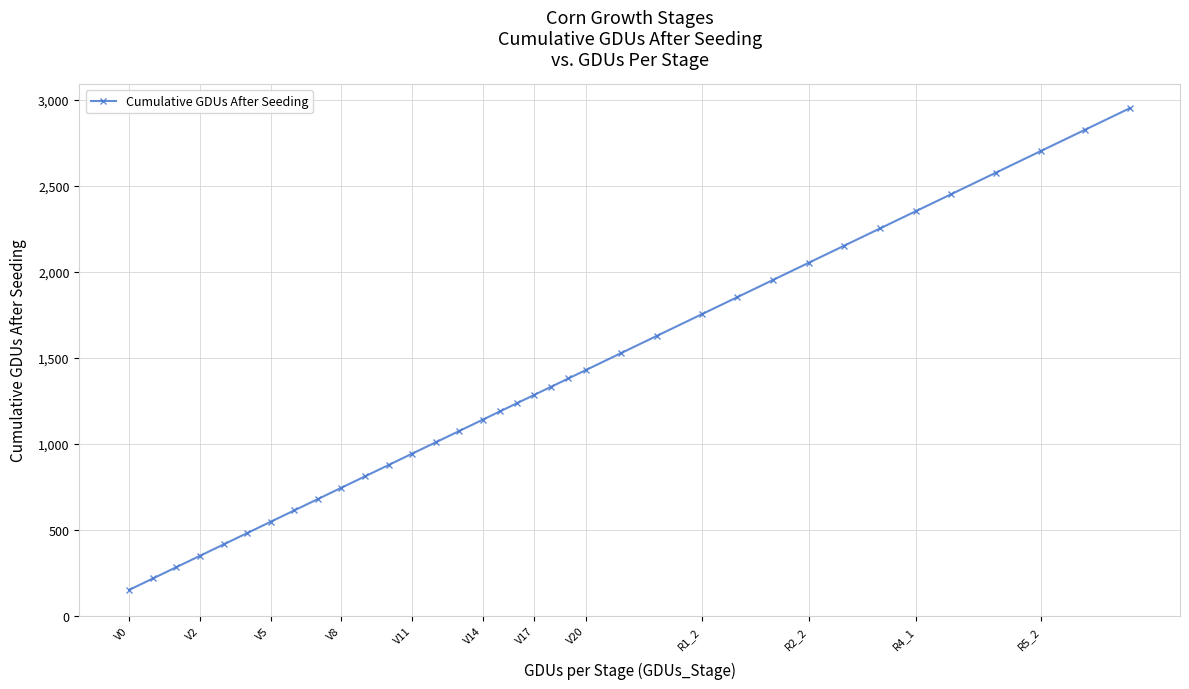

What is the value of the 11th point from the left?

810